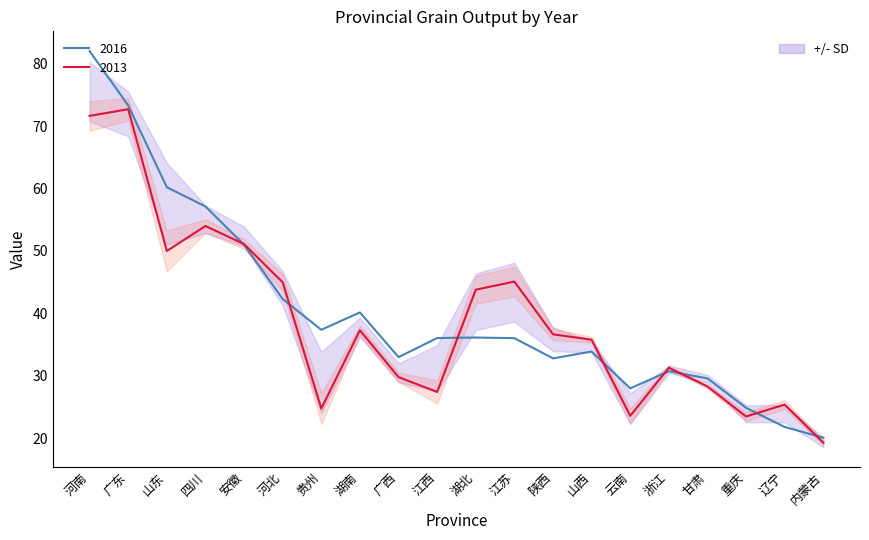

How many interior local peaks does the 2016 series have?

4